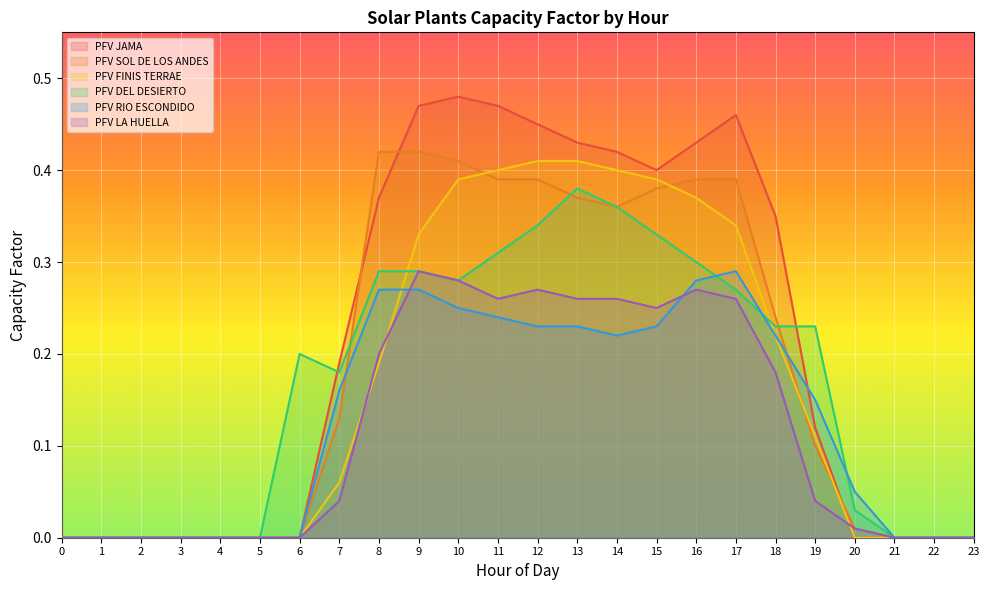

How many interior local peaks does the PFV DEL DESIERTO series have?

2